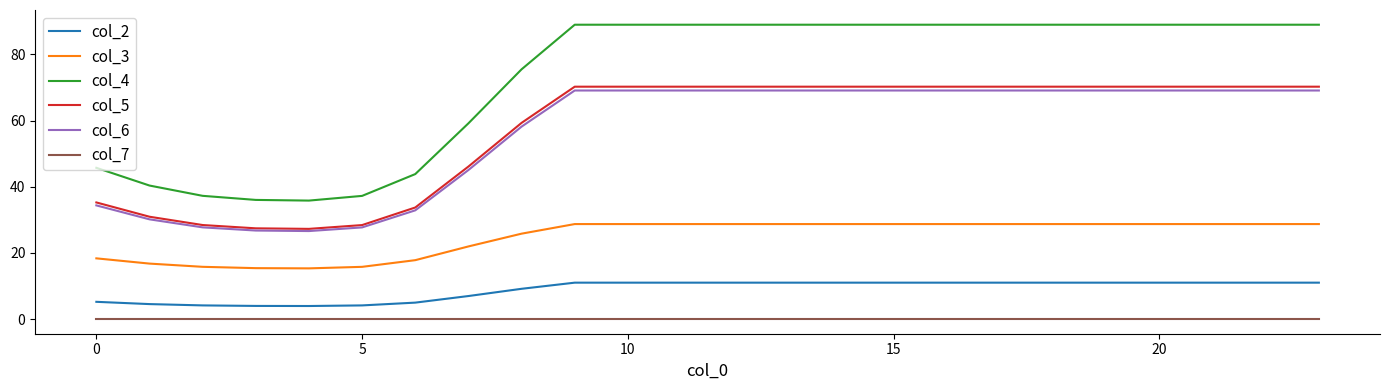

Which series has the widest spread of values?

col_4